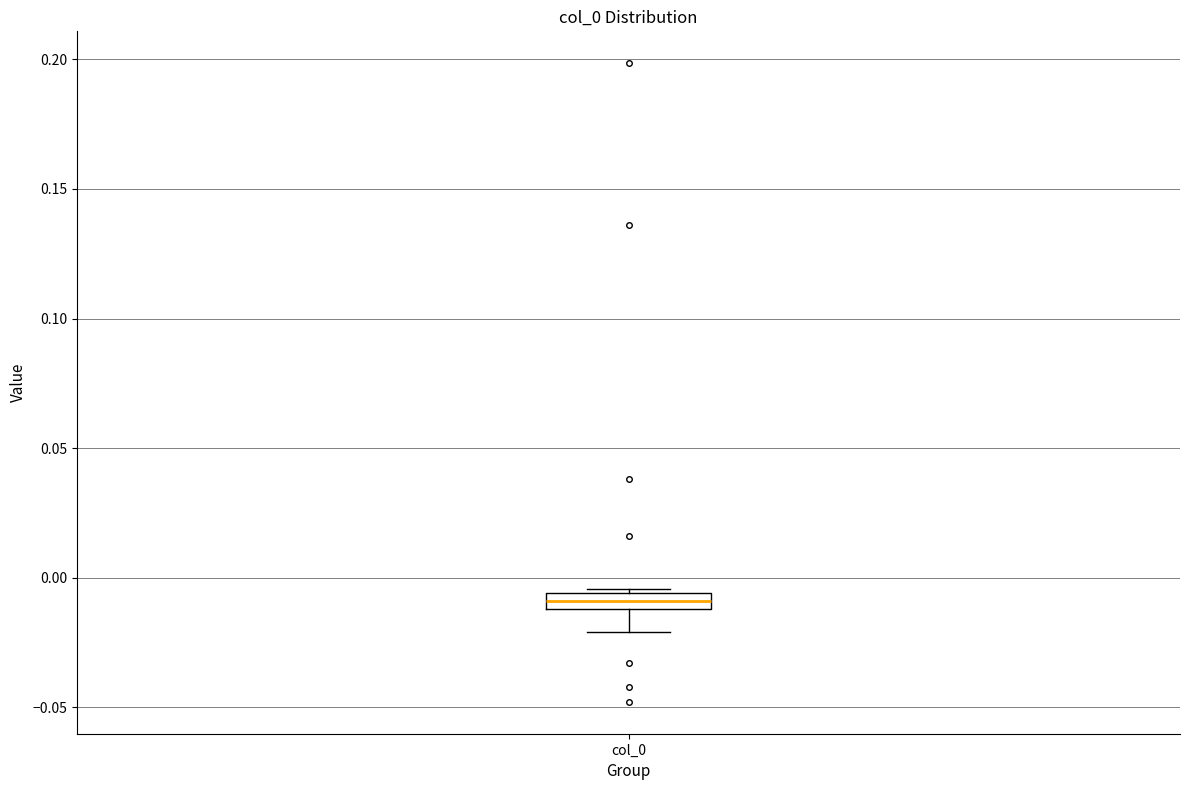

Where is the lower edge of the box for col_0 on the y-axis? The values are not printed on the chart, so give them approximately, as read against the axis.

-0.010